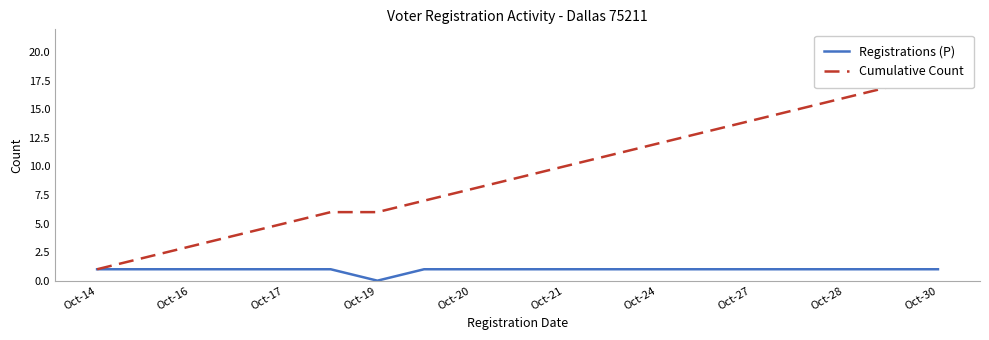

How many categories are shown in the chart?

19